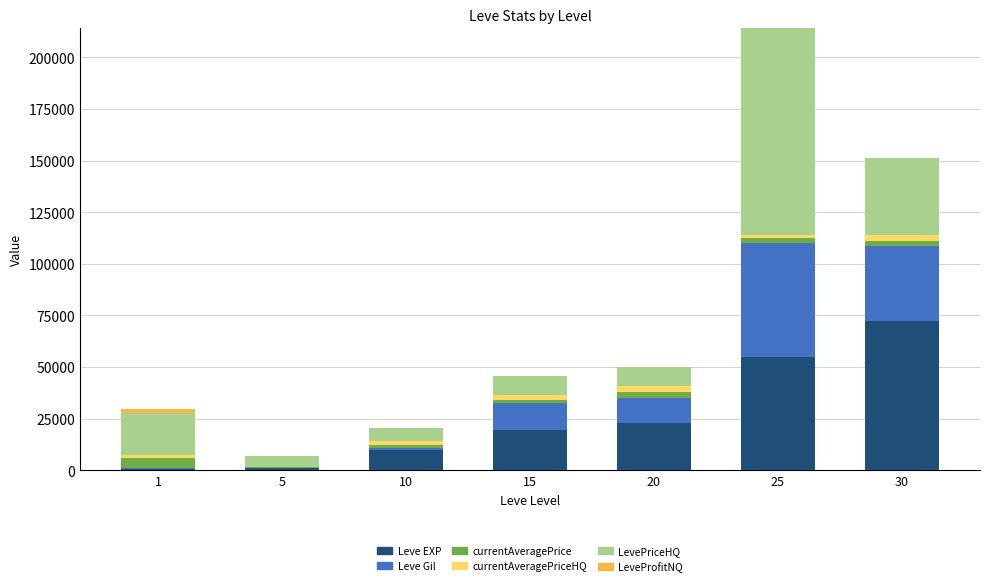

The value of Leve EXP at 25 is 90740. True or false?

False